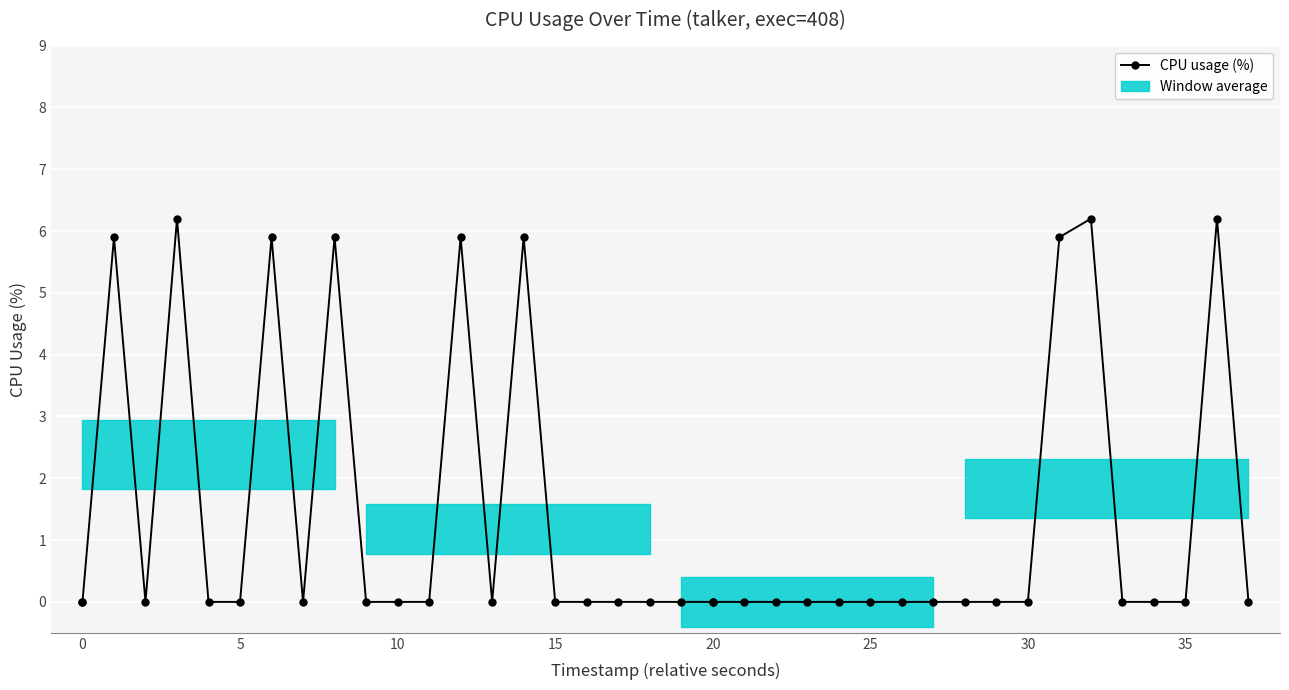

What is the difference between the second highest and minimum values?

6.2